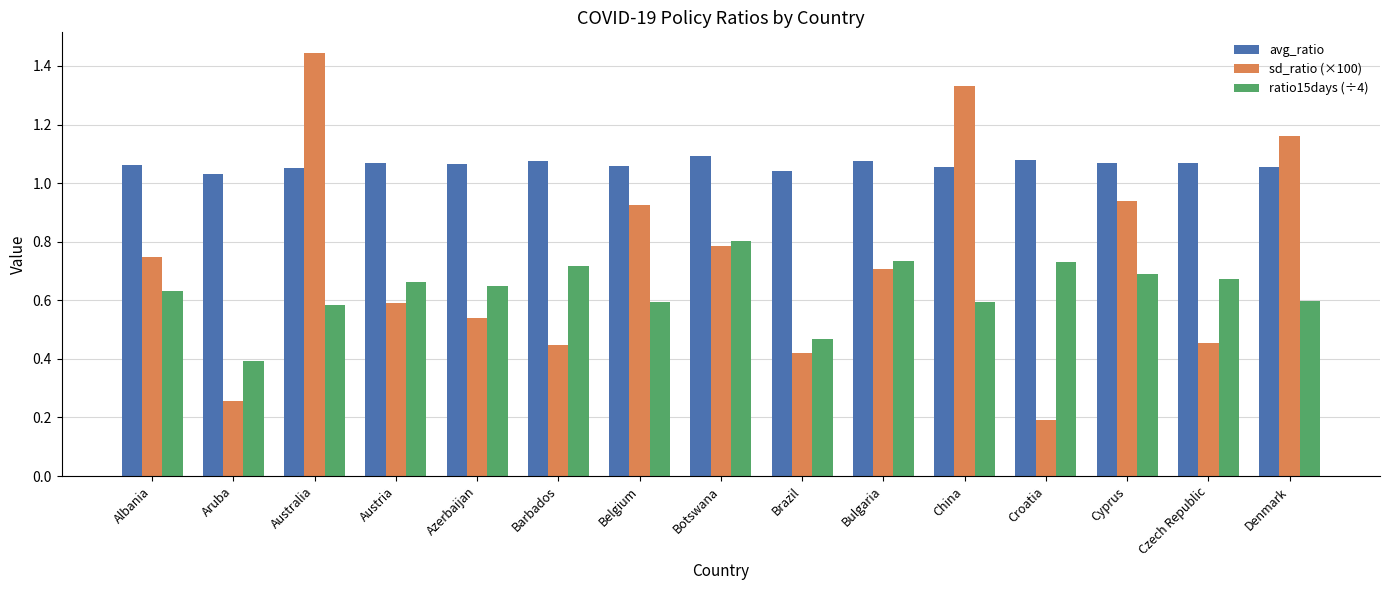

What position from the left is Aruba?

2